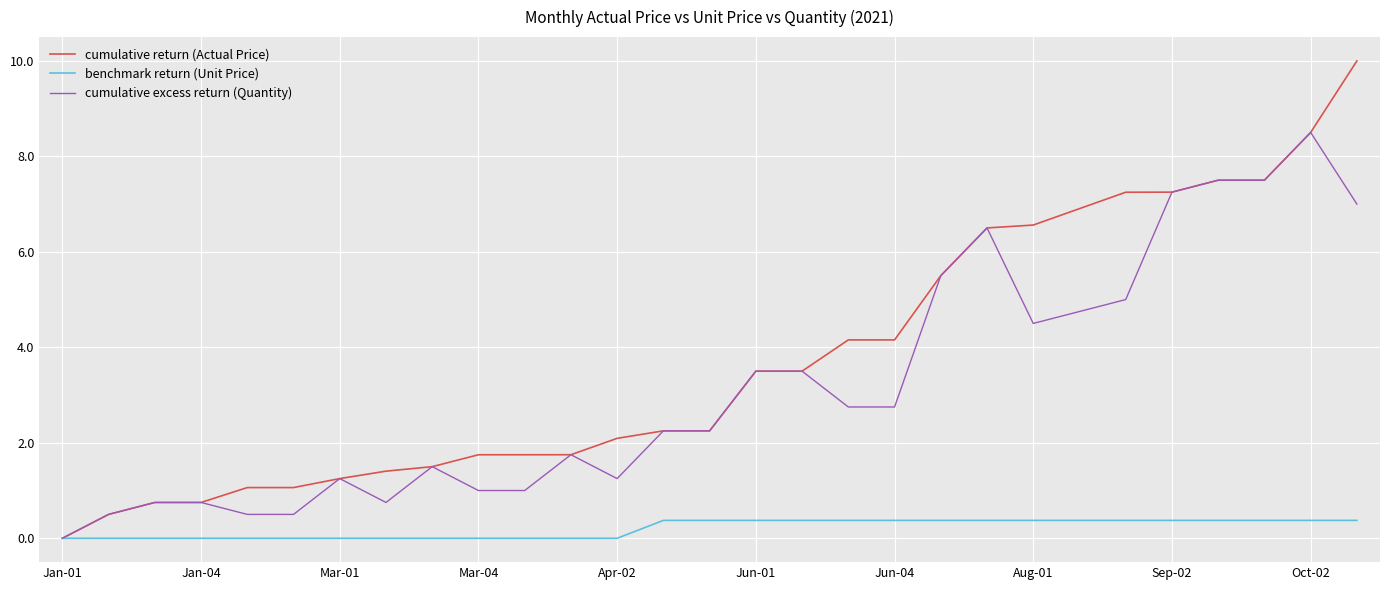

Rank the series by their maximum value, from lowest to highest.

benchmark return (Unit Price), cumulative excess return (Quantity), cumulative return (Actual Price)